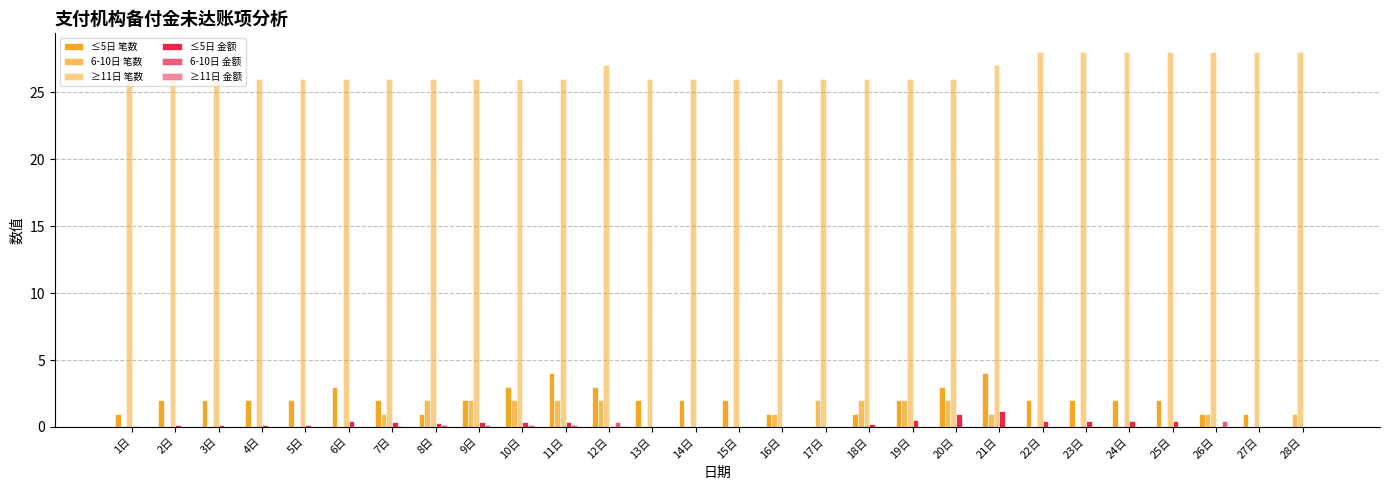

Count the number of data series in this chart.

6